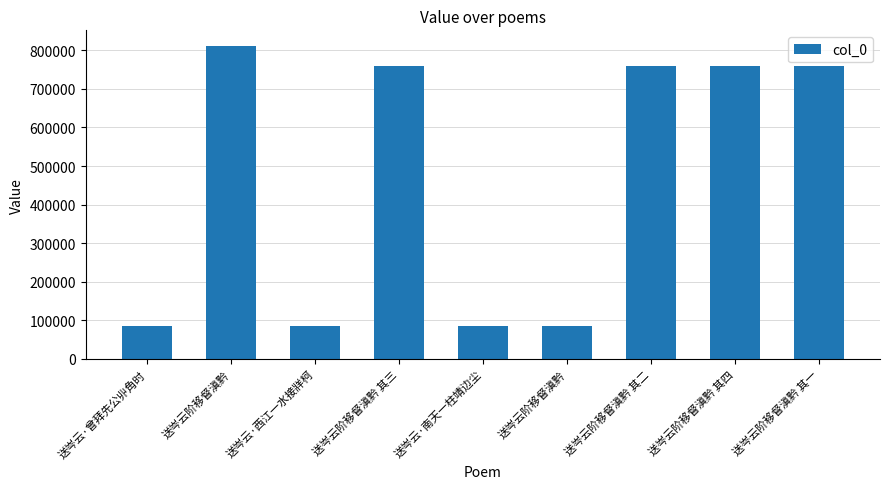

The value at 送岑云阶移督滇黔 其三 is 1340345. True or false?

False